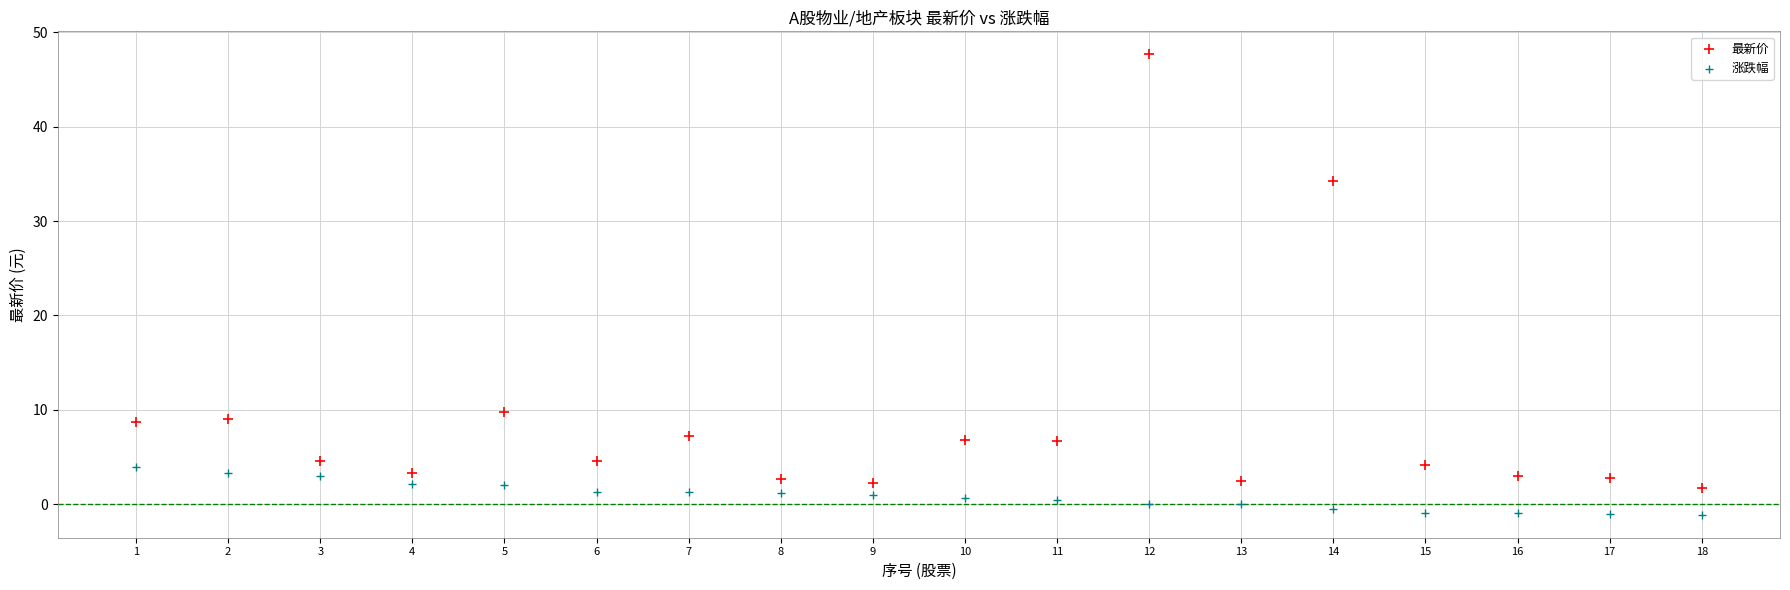

Which series contains the highest Y value?

最新价